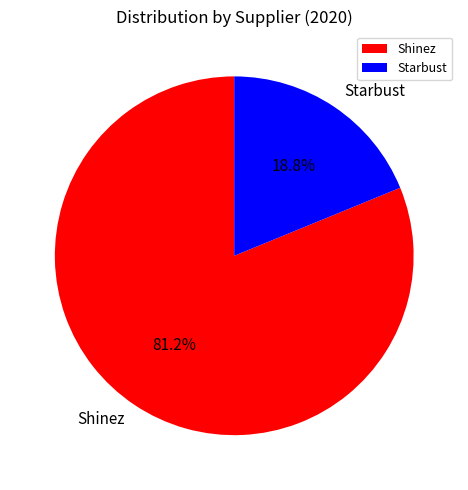

Which slice represents more than half of the pie?

Shinez